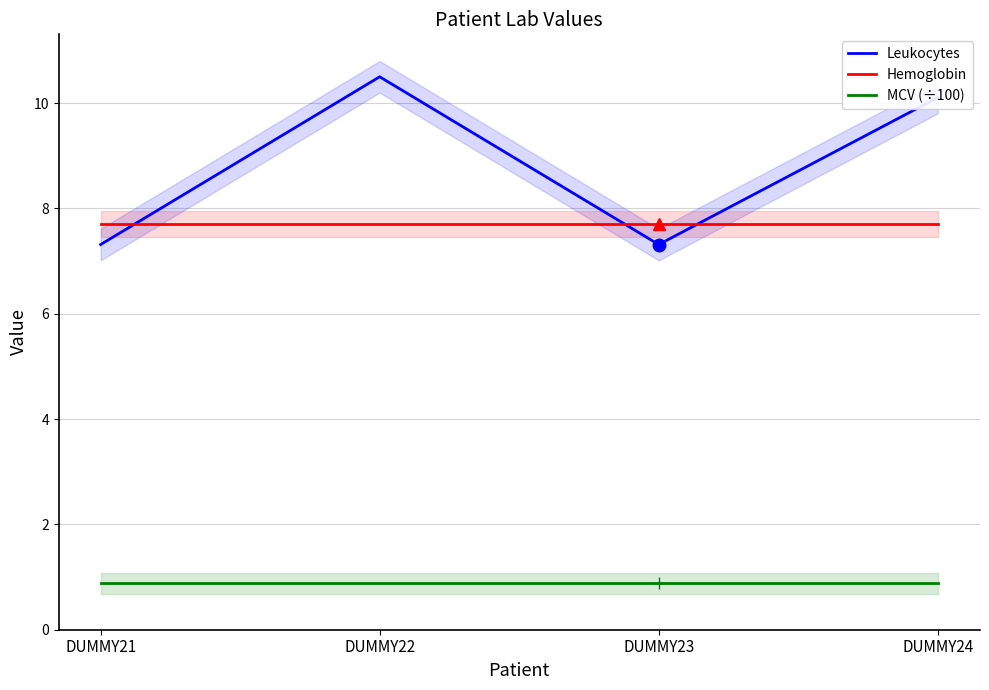

Does the chart display data point markers on the line(s)?

No